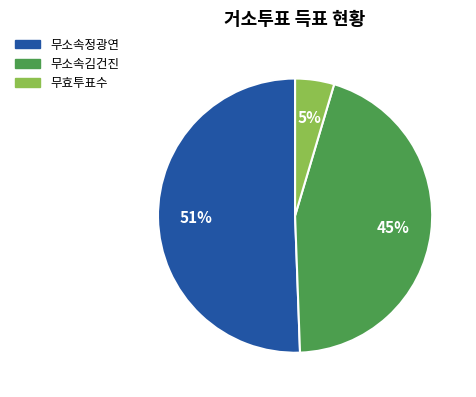

Combined, do 무효투표수 and 무소속김건진 account for over 50%?

No